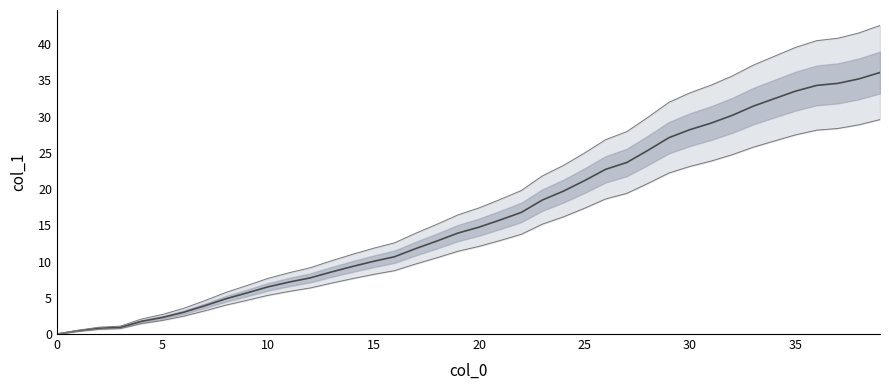

Does the chart have visible grid lines?

No